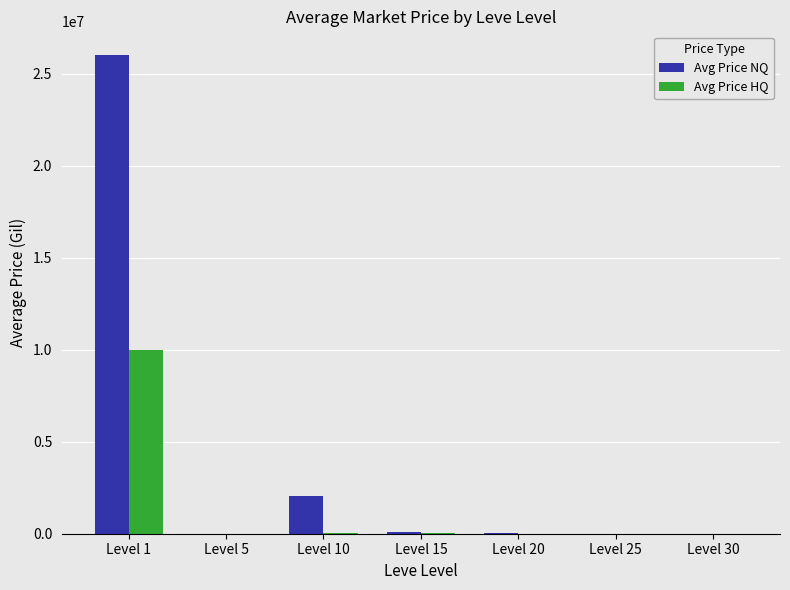

At which category is the sum across all series the highest?

Level 1